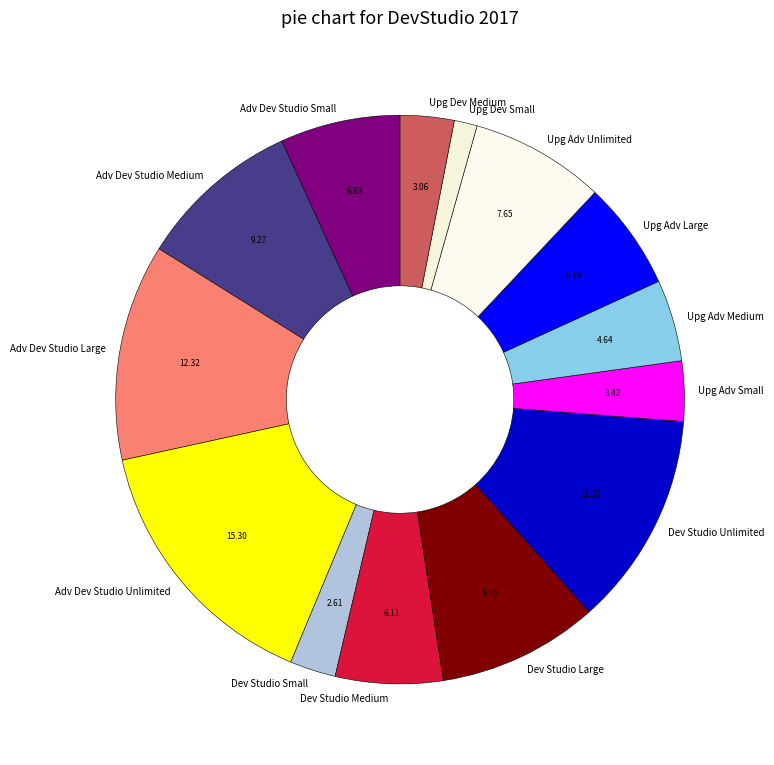

True or false: Adv Dev Studio Unlimited accounts for 24% of the total.

False